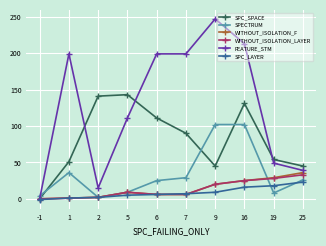

Which series has the widest spread of values?

FEATURE_STM